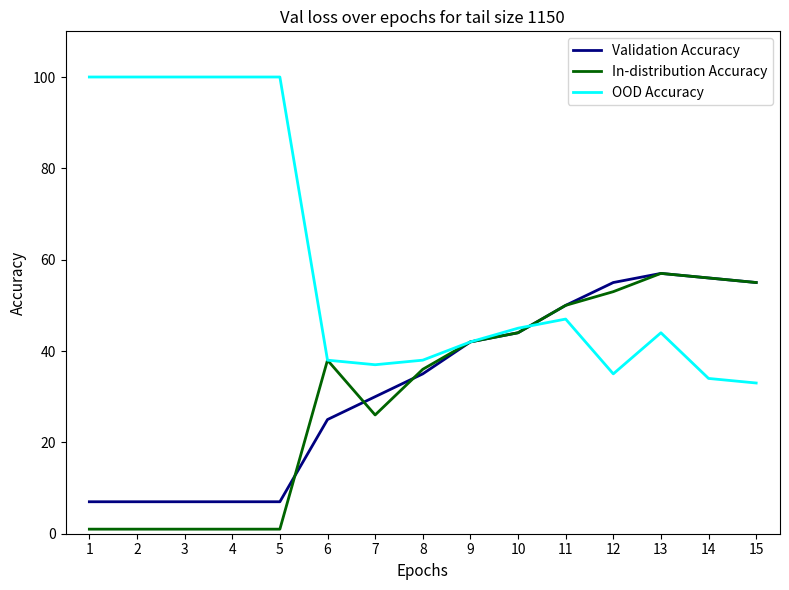

Is this an area chart (filled region under the line)?

No